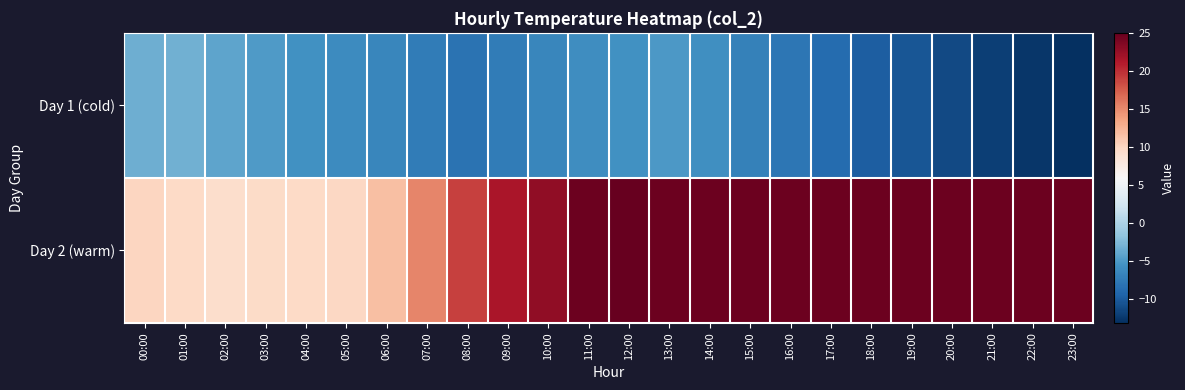

Reading left to right, transcribe all the data shown in this chart.

Day 1 (cold): 00:00=-3.4	01:00=-3.3	02:00=-4.1	03:00=-4.9	04:00=-5.6	05:00=-6.1	06:00=-6.5	07:00=-7.5	08:00=-8.2	09:00=-7.5	10:00=-6.5	11:00=-6.0	12:00=-5.7	13:00=-5.1	14:00=-5.8	15:00=-7.0	16:00=-7.9	17:00=-8.8	18:00=-9.8	19:00=-10.5	20:00=-11.3	21:00=-12.1	22:00=-12.7	23:00=-13.2
Day 2 (warm): 00:00=10.0	01:00=9.7	02:00=9.3	03:00=9.6	04:00=9.7	05:00=9.9	06:00=11.7	07:00=15.3	08:00=19.0	09:00=21.5	10:00=22.9	11:00=24.7	12:00=25.0	13:00=24.6	14:00=24.6	15:00=24.6	16:00=24.6	17:00=24.6	18:00=24.6	19:00=24.6	20:00=24.6	21:00=24.6	22:00=24.6	23:00=24.6